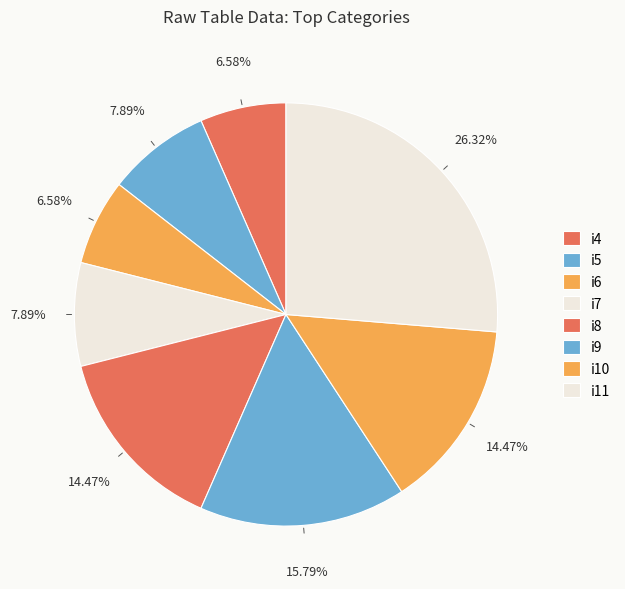

To the nearest percent, what is the average slice percentage?

12%